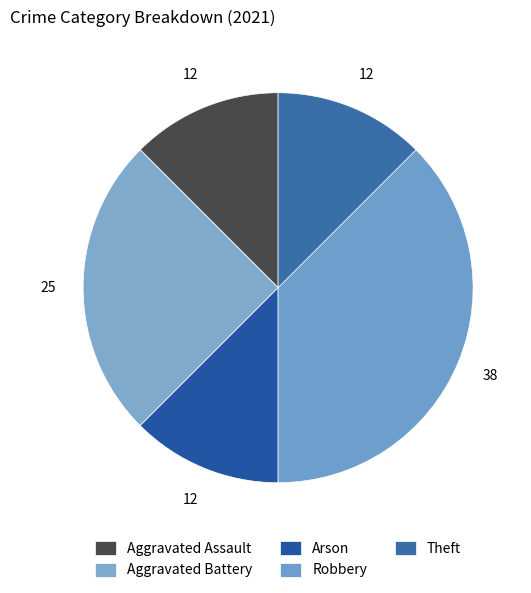

To the nearest percent, what is the combined percentage of Robbery and Arson?

50%